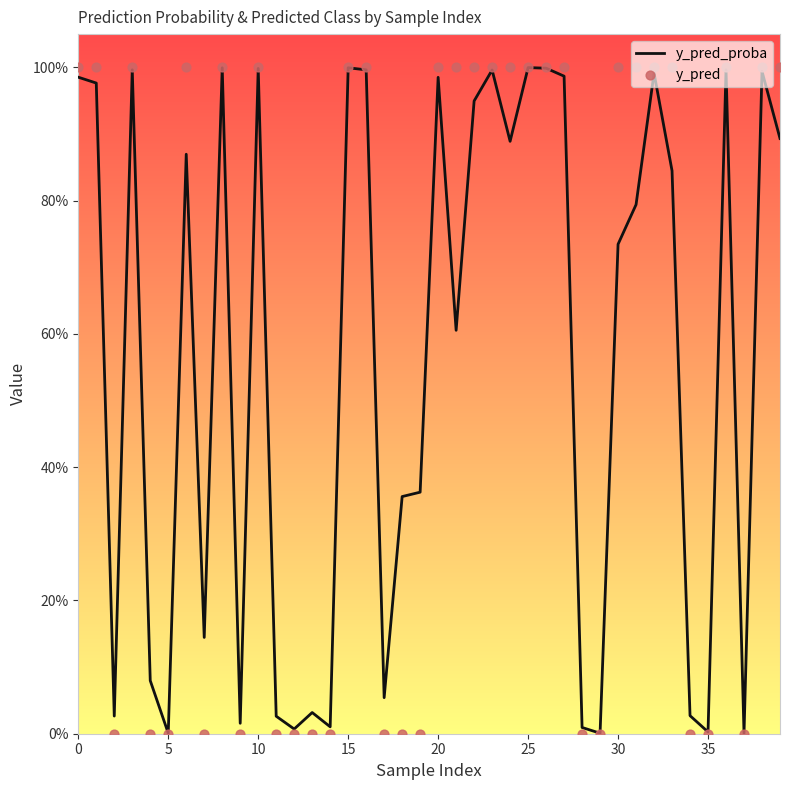

Which series has the largest Y range (max minus min)?

y_pred